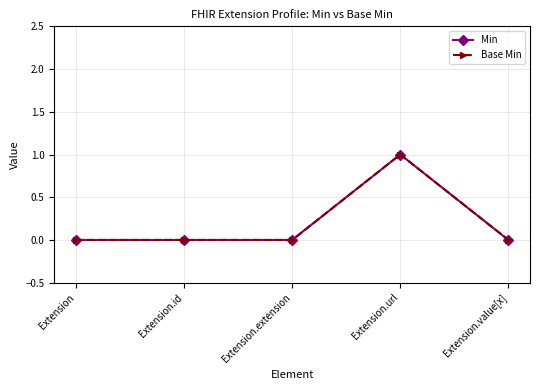

At Extension, list the series in order from largest to smallest.

Min, Base Min